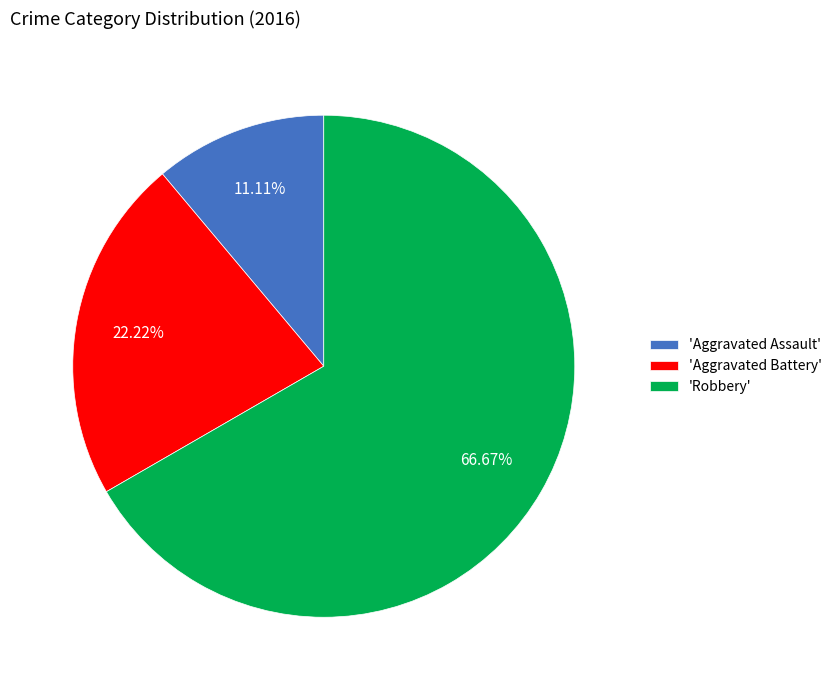

Which has a higher value, 'Robbery' or 'Aggravated Battery'?

'Robbery'